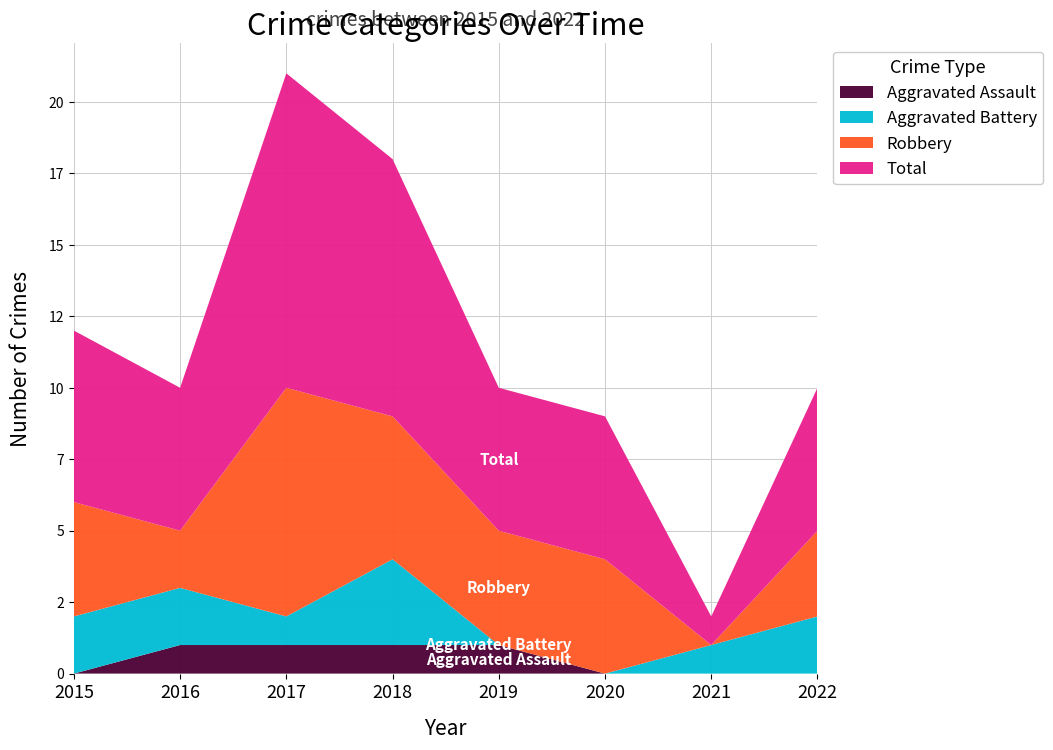

Reading left to right, transcribe all the data shown in this chart.

Aggravated Assault: 2015=0	2016=1	2017=1	2018=1	2019=1	2020=0	2021=0	2022=0
Aggravated Battery: 2015=2	2016=2	2017=1	2018=3	2019=0	2020=0	2021=1	2022=2
Robbery: 2015=4	2016=2	2017=8	2018=5	2019=4	2020=4	2021=0	2022=3
Total: 2015=6	2016=5	2017=11	2018=9	2019=5	2020=5	2021=1	2022=5